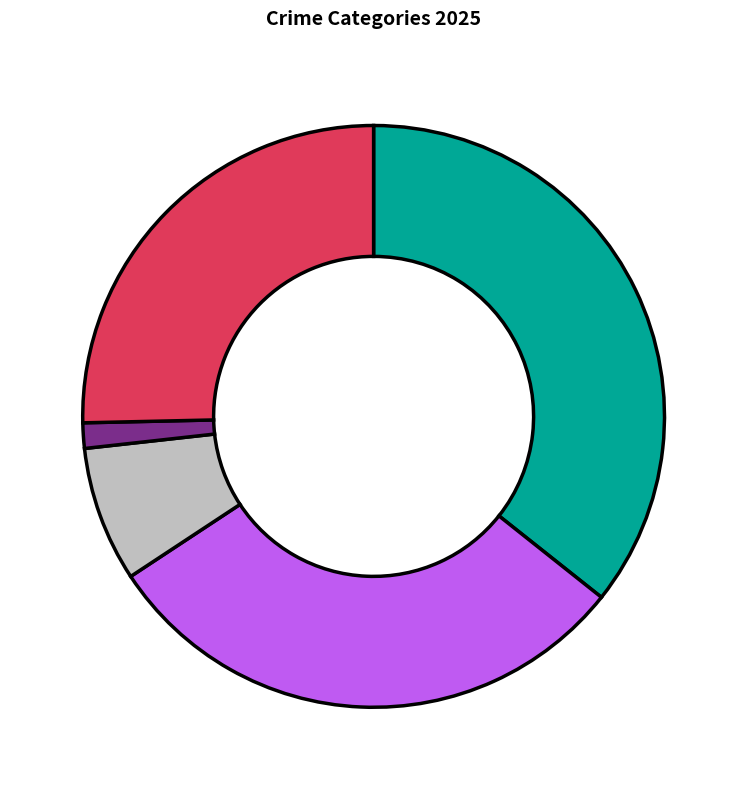

Is there any slice that represents more than half of the pie?

No